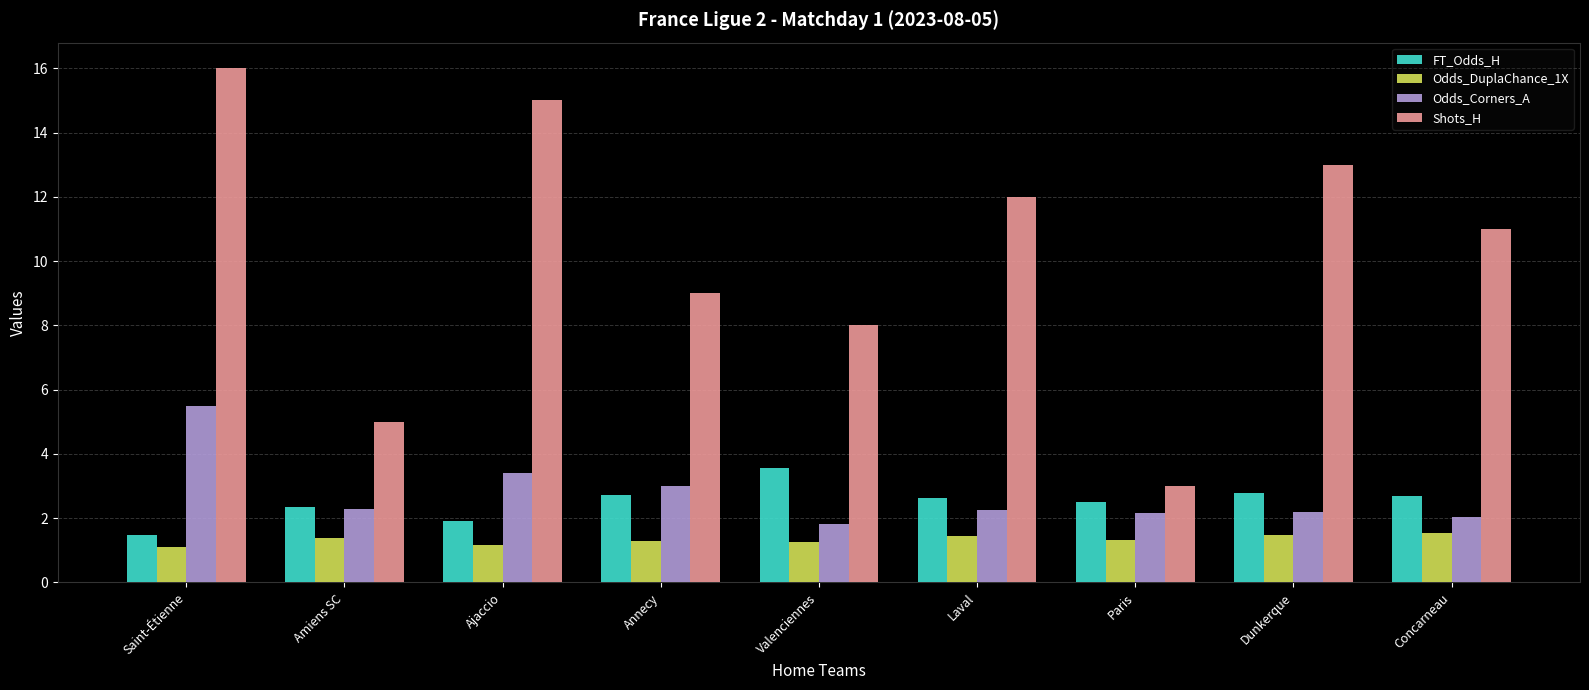

What is the difference between the maximum and minimum values in the FT_Odds_H series?

2.1